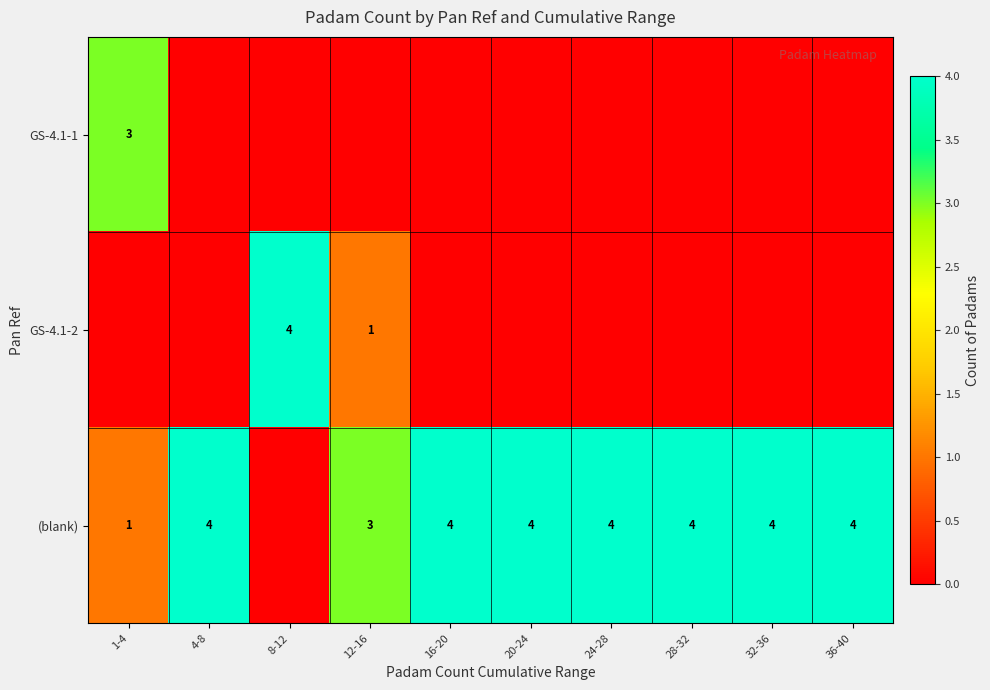

What is the sum of the (blank) values at 32-36 and 1-4?

5